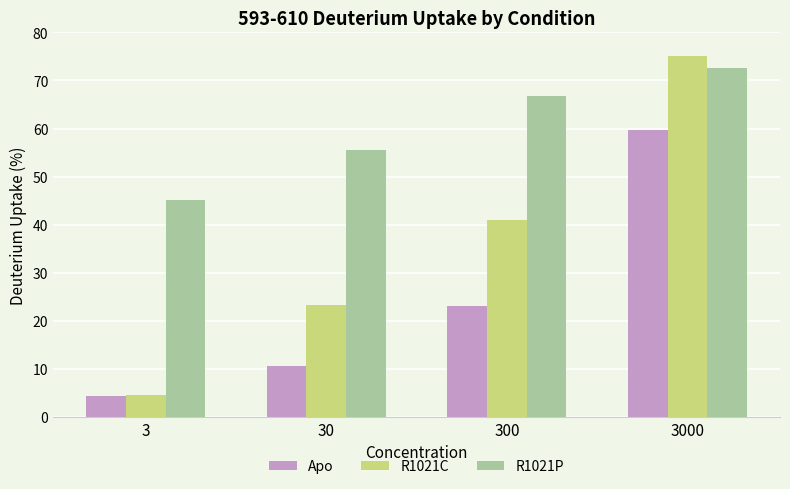

Is it true that R1021P equals 45.2 at 3?

True